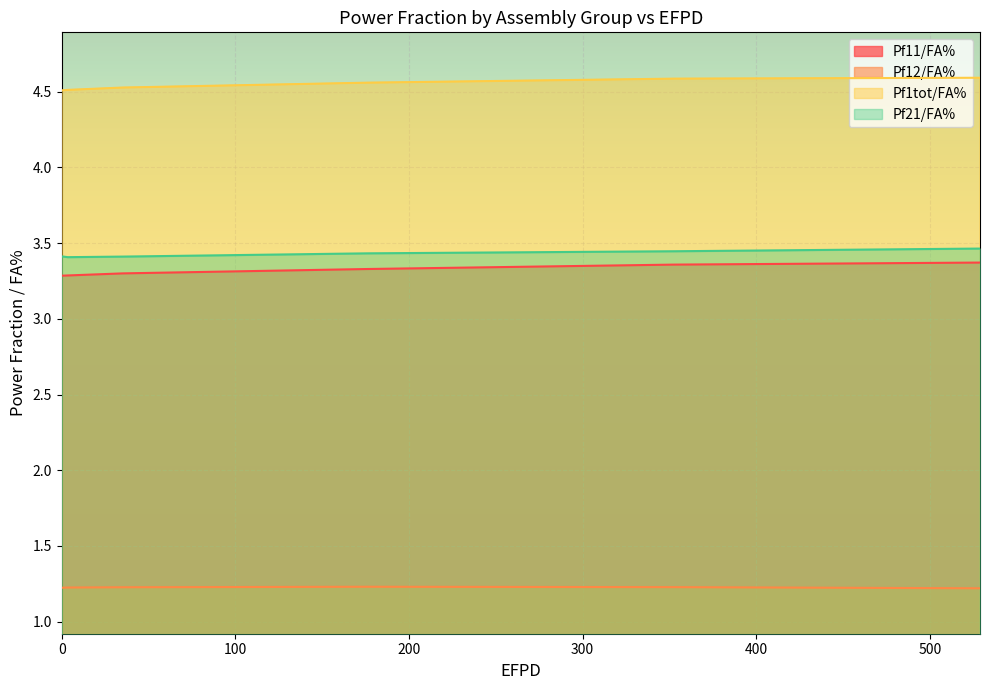

Reading left to right, transcribe all the data shown in this chart.

Pf11/FA%: 3.3	3.3	3.3	3.3	3.4	3.4
Pf12/FA%: 1.2	1.2	1.2	1.2	1.2	1.2
Pf1tot/FA%: 4.5	4.5	4.5	4.6	4.6	4.6
Pf21/FA%: 3.4	3.4	3.4	3.4	3.4	3.5